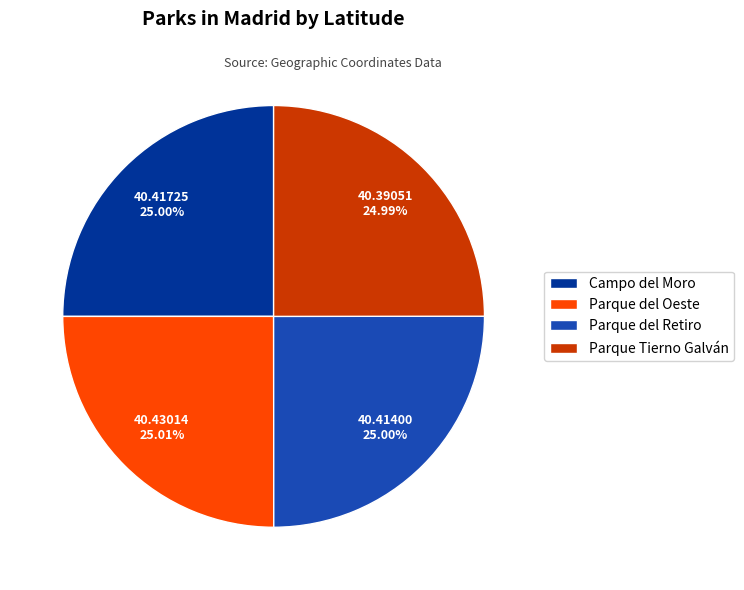

True or false: Parque del Retiro accounts for 15% of the total.

False